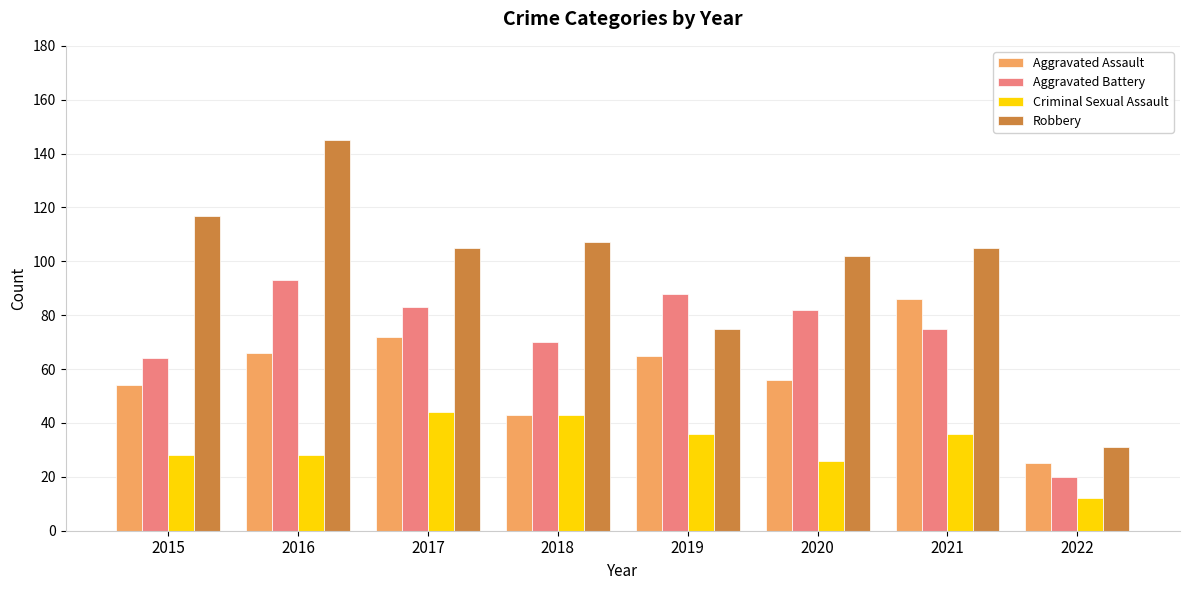

Rank the series at 2015 from lowest to highest value.

Criminal Sexual Assault, Aggravated Assault, Aggravated Battery, Robbery